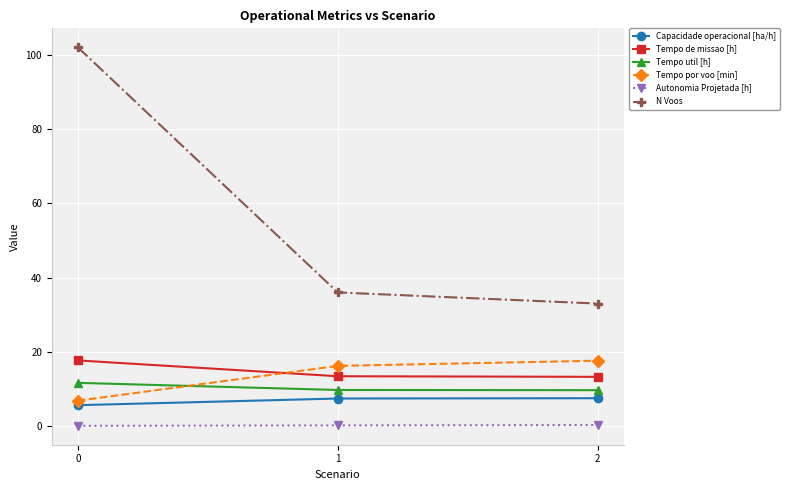

How many data points in Capacidade operacional [ha/h] are above 7?

2